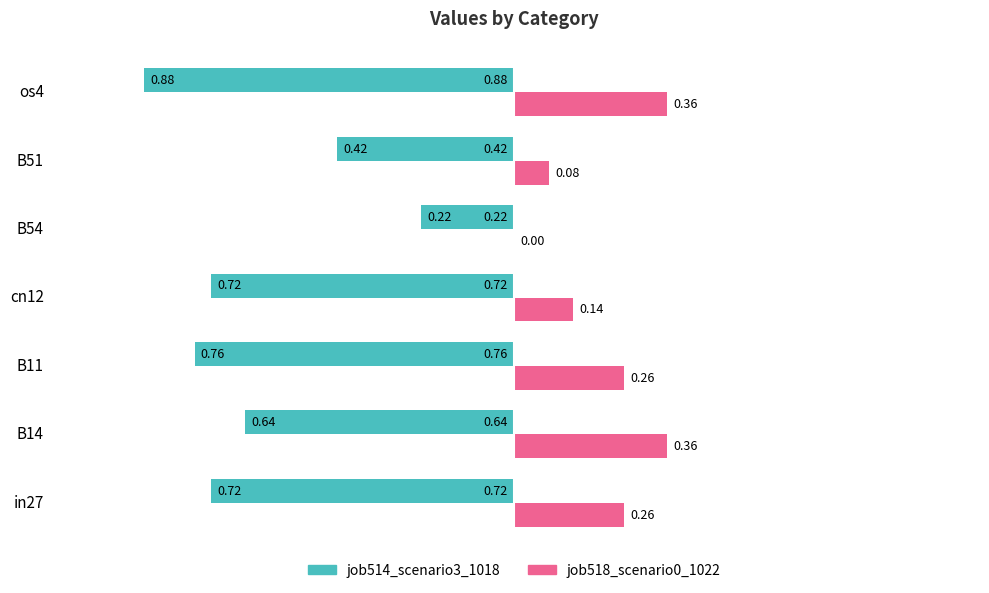

What are all the series names shown in the legend?

job514_scenario3_1018, job518_scenario0_1022